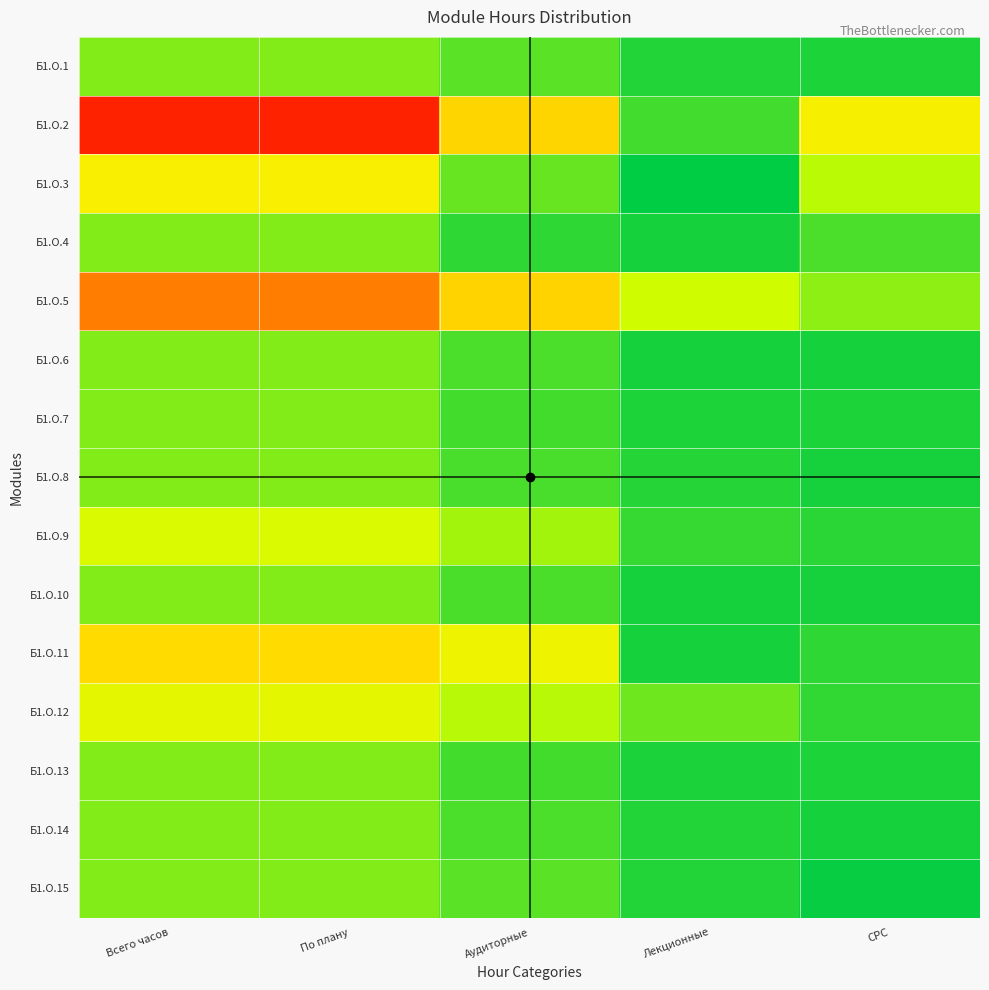

What is the difference between the highest and lowest values at Всего часов?

720